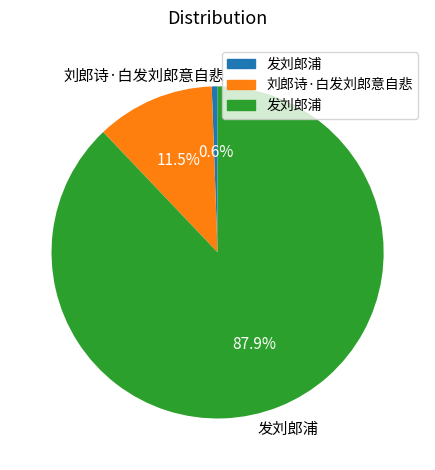

Is there any slice that represents more than half of the pie?

Yes